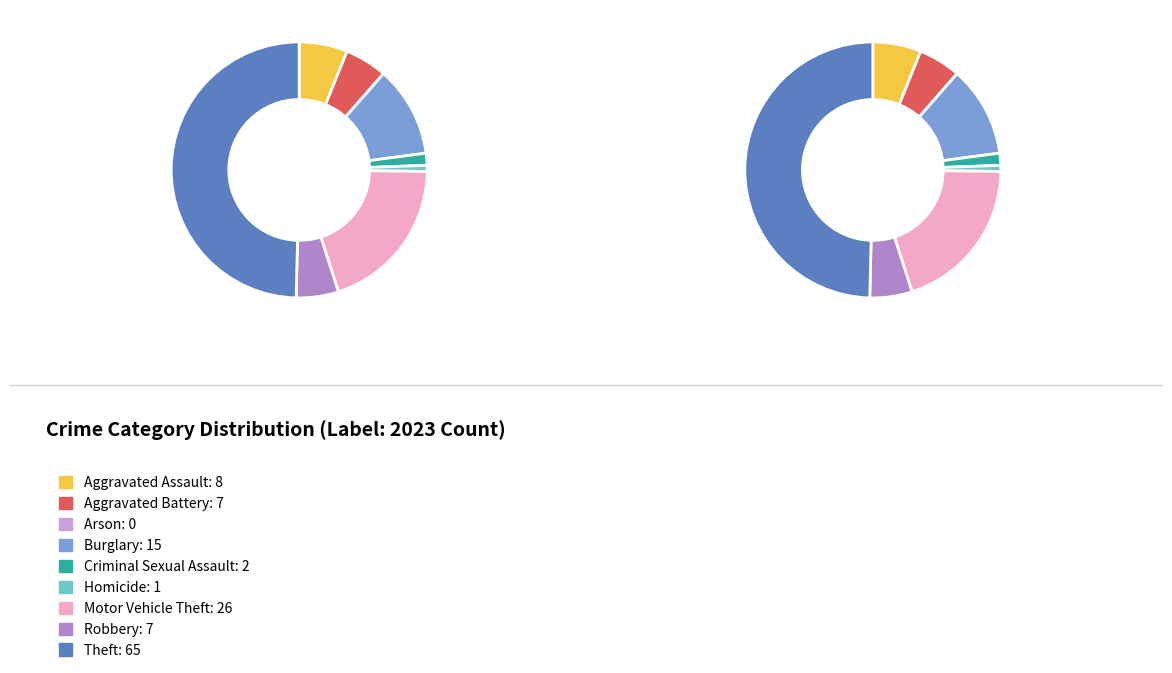

To the nearest percent, what percentage of the pie is Aggravated Assault?

6%